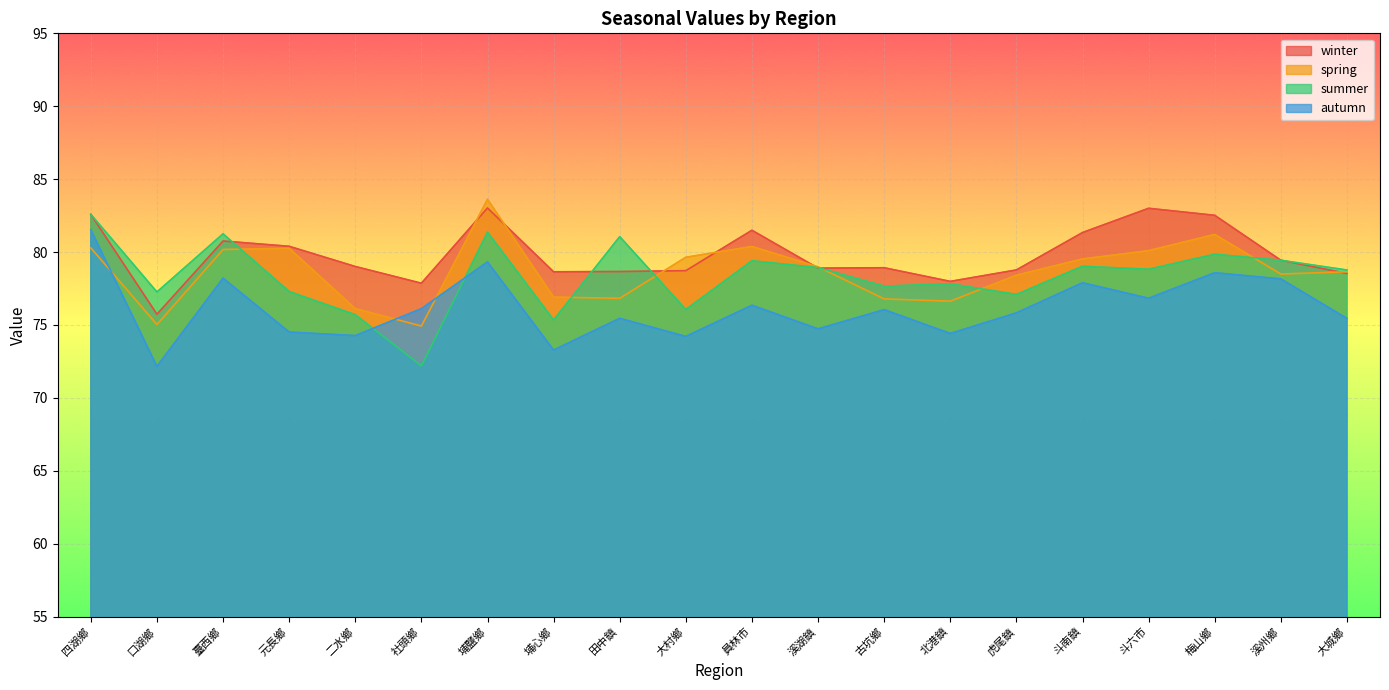

What is the spread (max minus min) of values at 大村鄉?

5.4